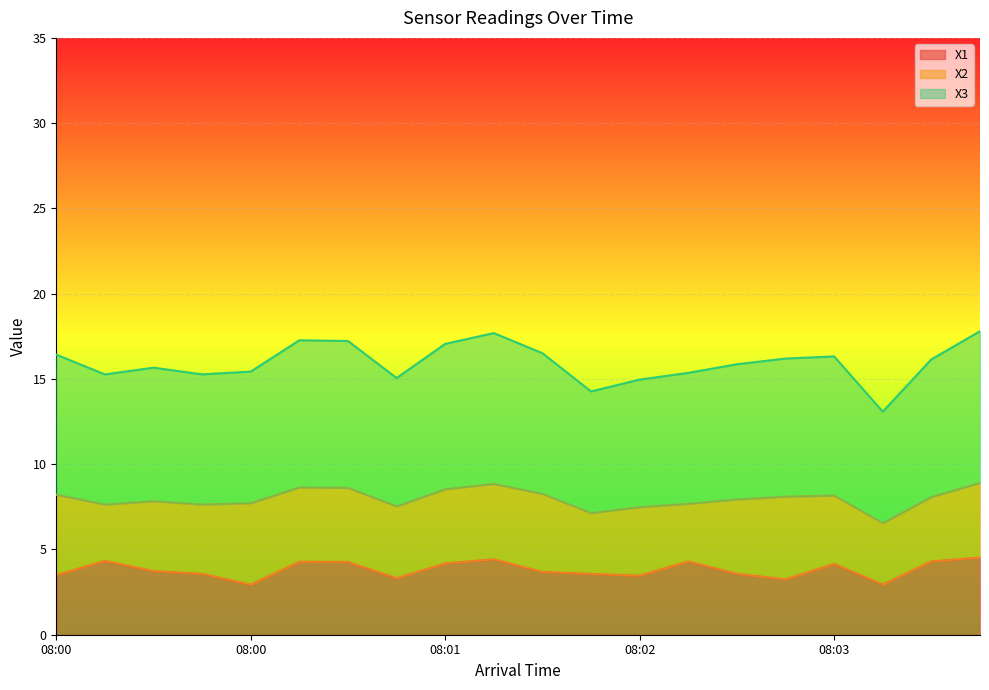

What is the sum of all X1 values?

76.3